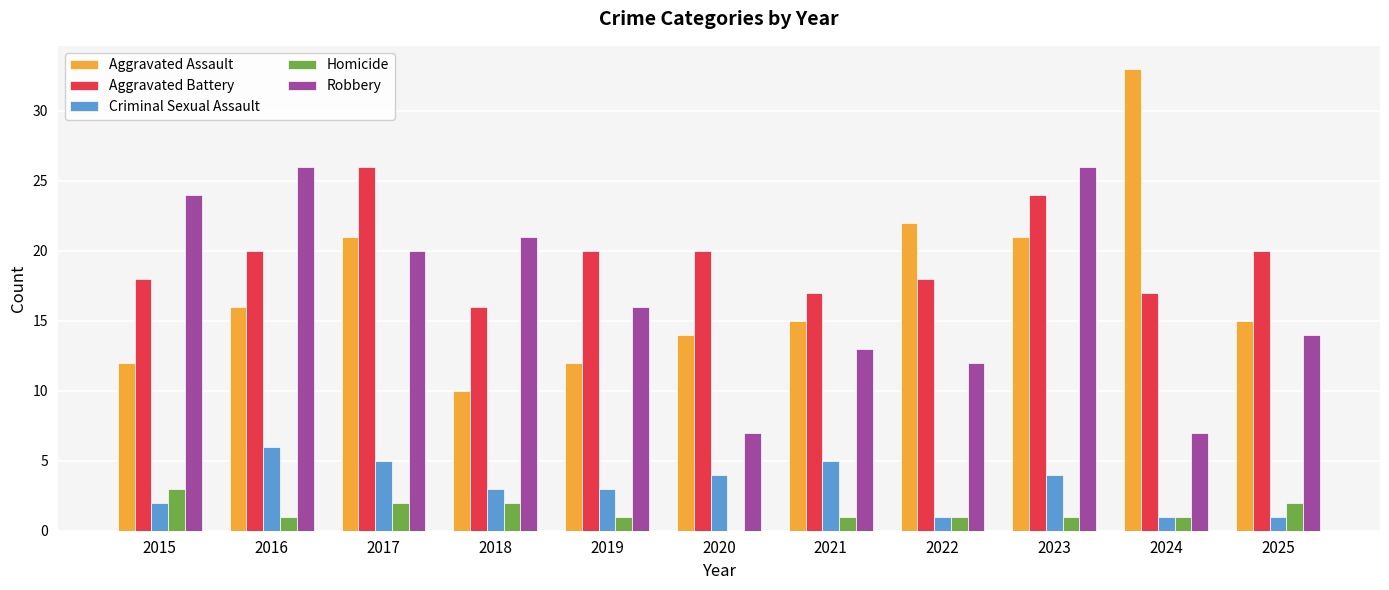

The Aggravated Battery series shows 17 at 2023. True or false?

False